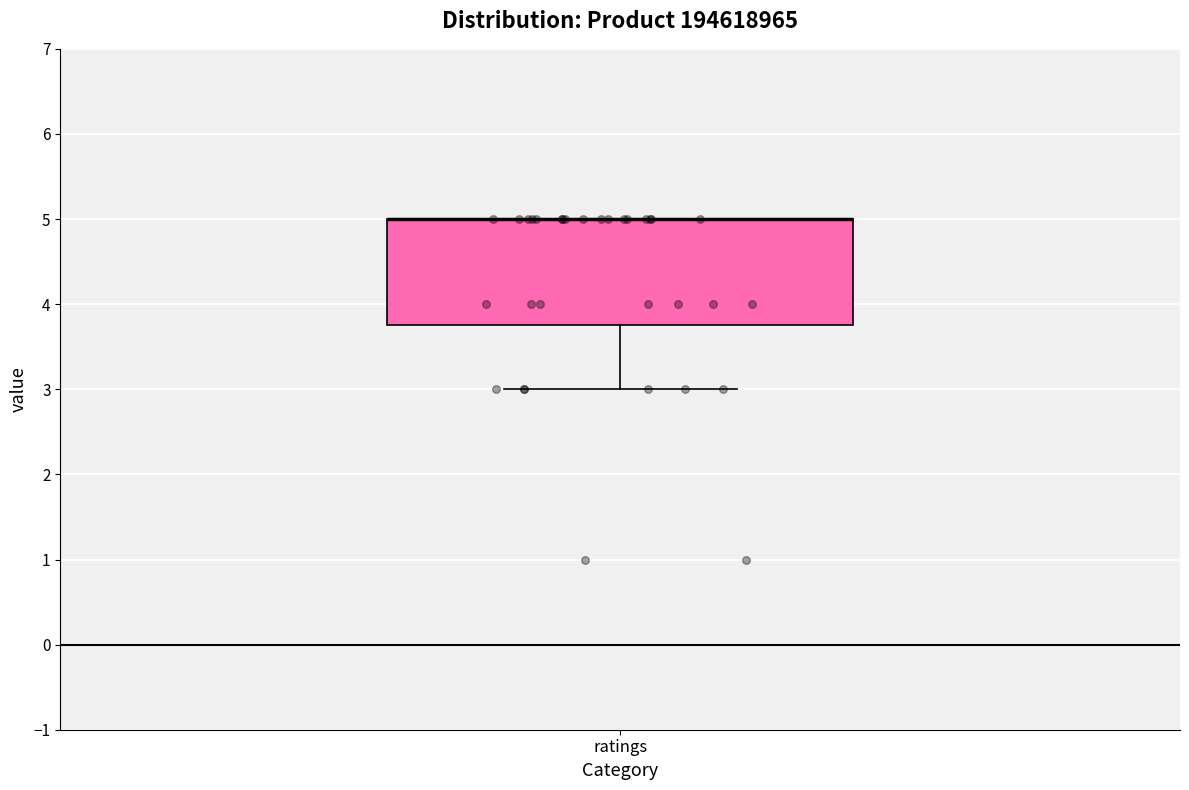

Read this box plot against the y-axis: the position of the median line, the range covered by the box, and the ends of both whiskers. The values are not printed on the chart, so give them approximately, as read against the axis.

median 5.0 (drawn on the box's upper edge), box 3.8 to 5.0, whiskers 3.0 to 5.0